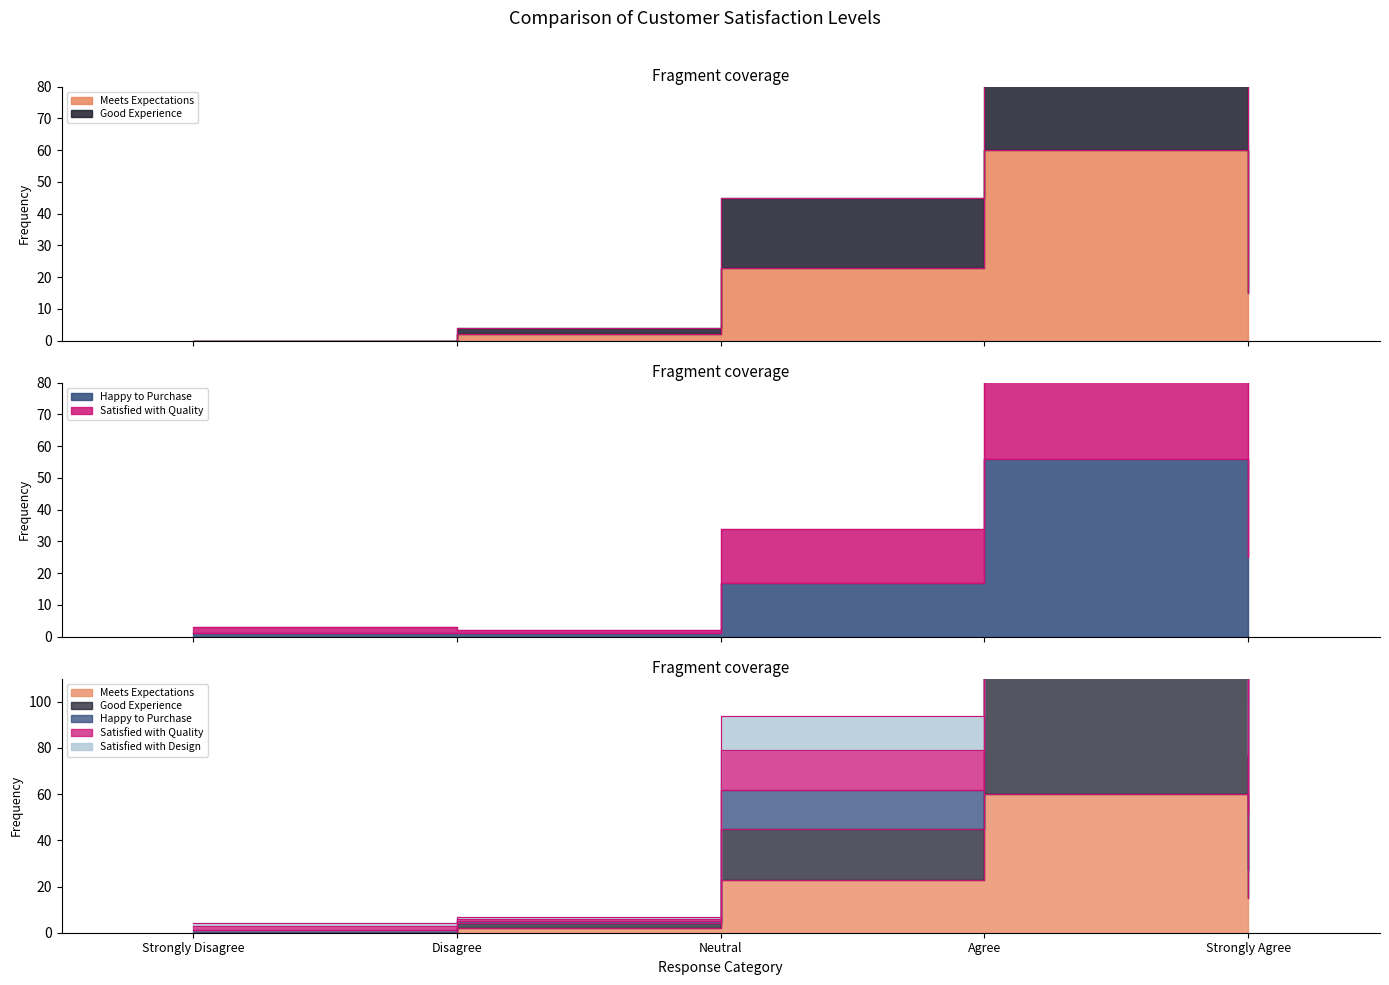

List the series in order of their peak value, lowest first.

Happy to Purchase, Meets Expectations, Satisfied with Quality, Good Experience, Satisfied with Design